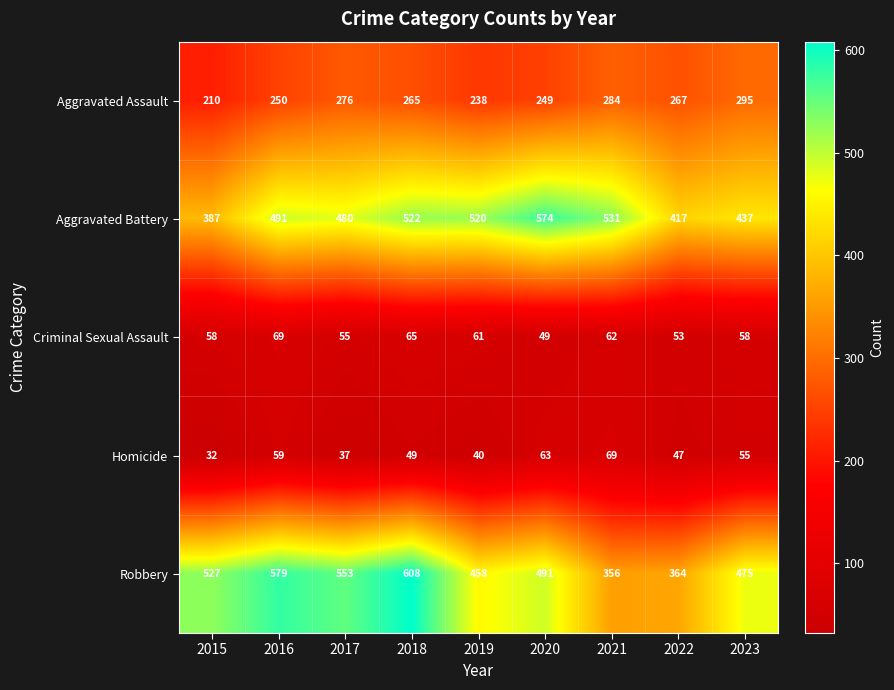

At which category does the chart reach its minimum across all series?

2015